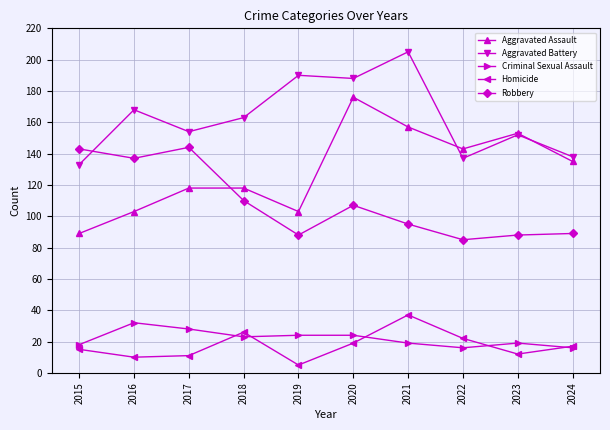

True or false: Aggravated Assault and Homicide cross at least once.

False